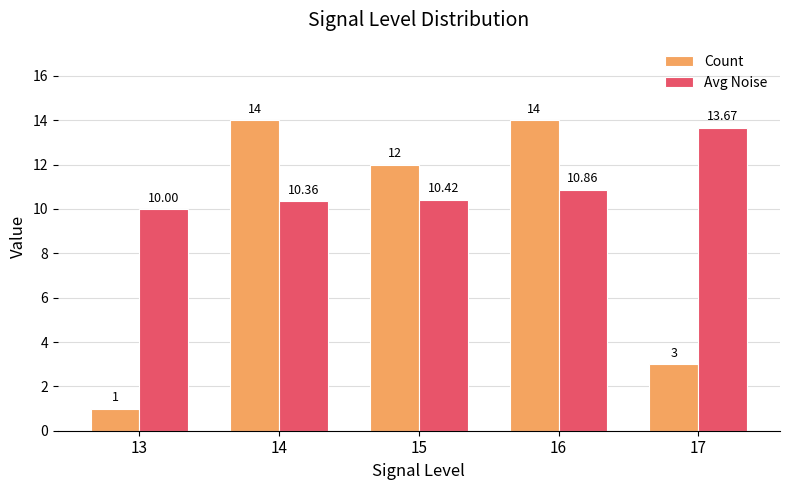

What is the sum of the Count values at 13 and 15?

13.0